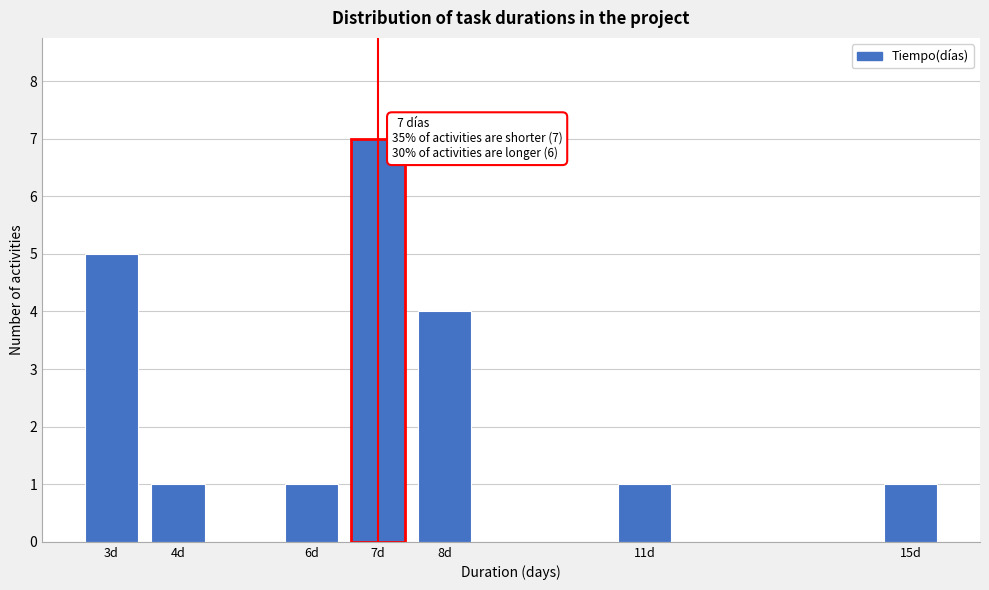

Reading left to right, transcribe all the data shown in this chart.

3d=5	4d=1	6d=1	7d=7	8d=4	11d=1	15d=1